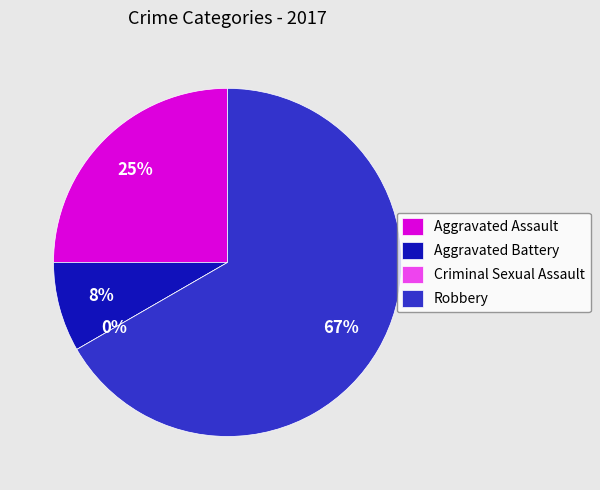

Rank the categories by value from highest to lowest.

Robbery, Aggravated Assault, Aggravated Battery, Criminal Sexual Assault